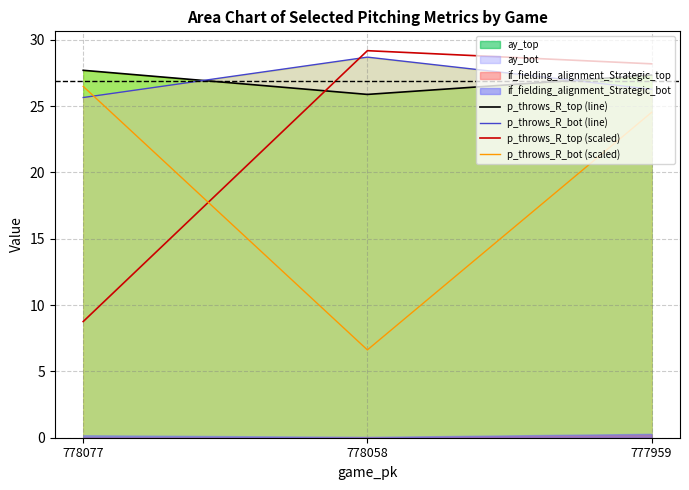

At how many categories does at least one series exceed 24?

3